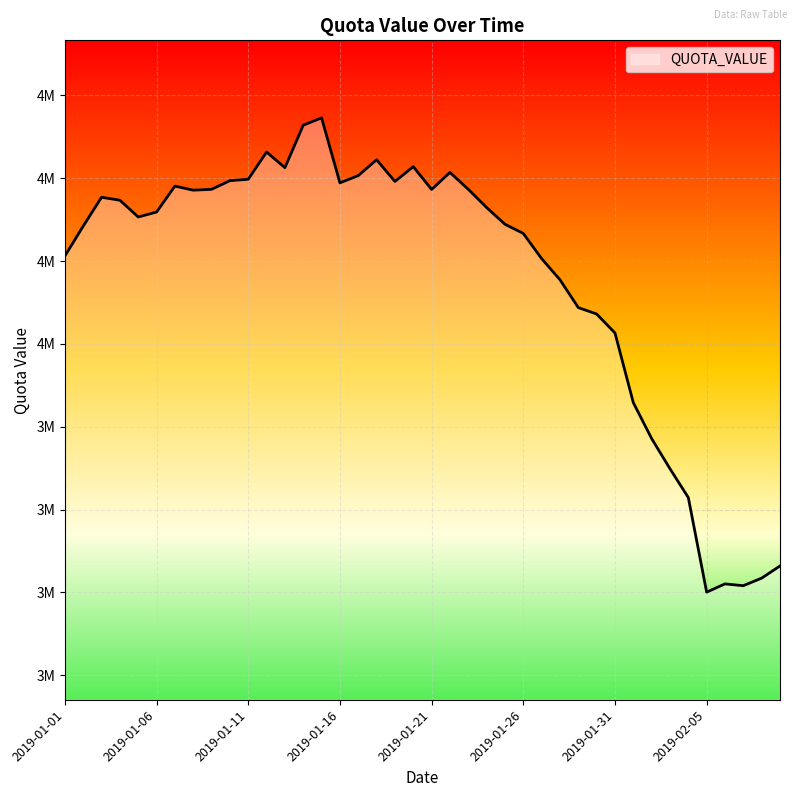

At which label is the value closest to 3966635?

2019-01-31